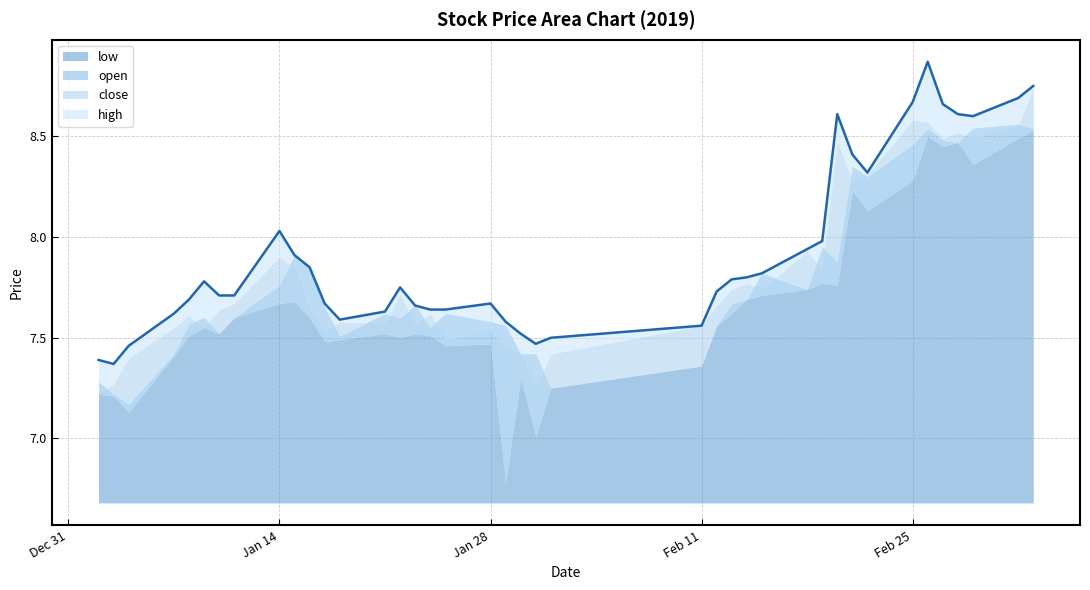

True or false: close and high intersect in this chart.

False